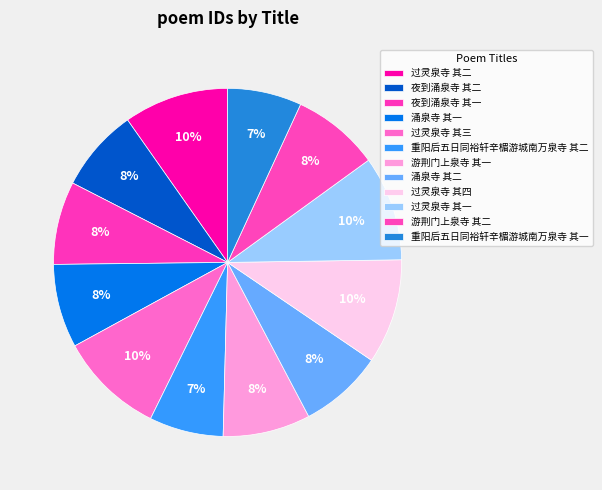

Is 涌泉寺 其二 the majority of the pie?

No